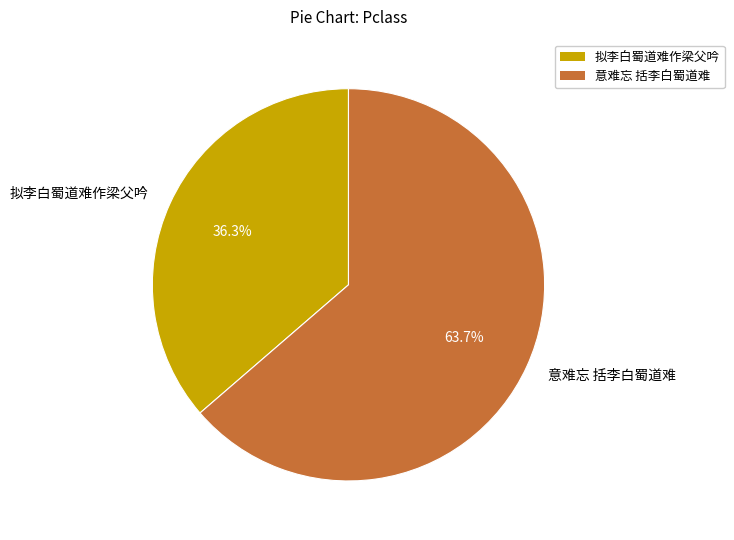

To the nearest percent, what is the difference between the largest and smallest slice percentages?

27%